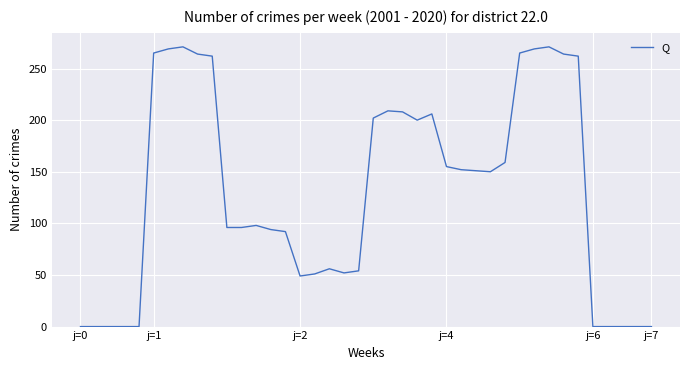

What is the difference between the maximum and minimum values?

271